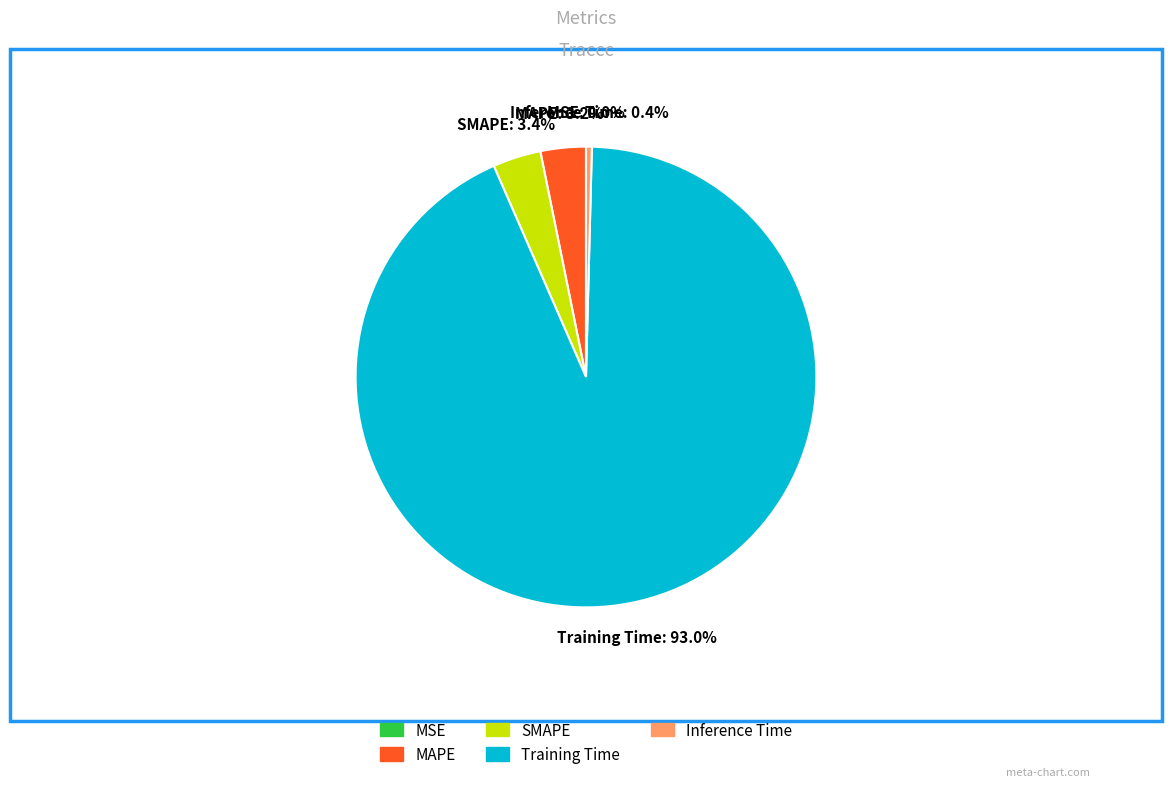

Do SMAPE and Inference Time together represent more than half of the pie?

No